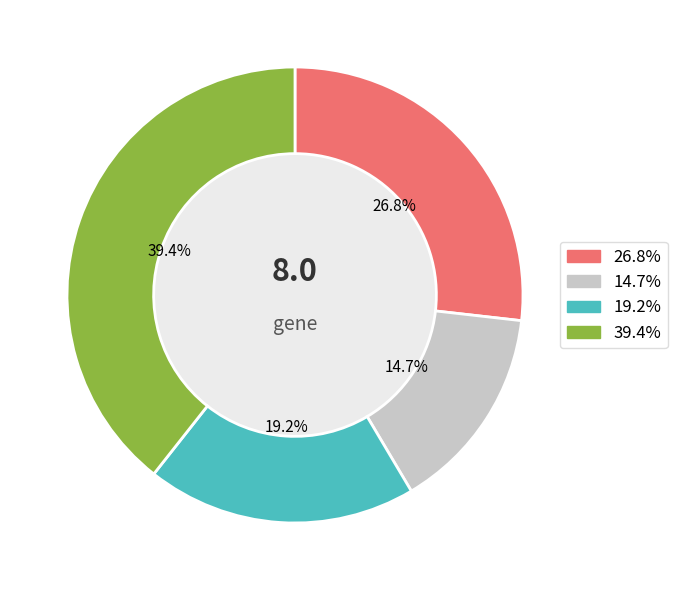

Is there any slice that represents more than half of the pie?

No